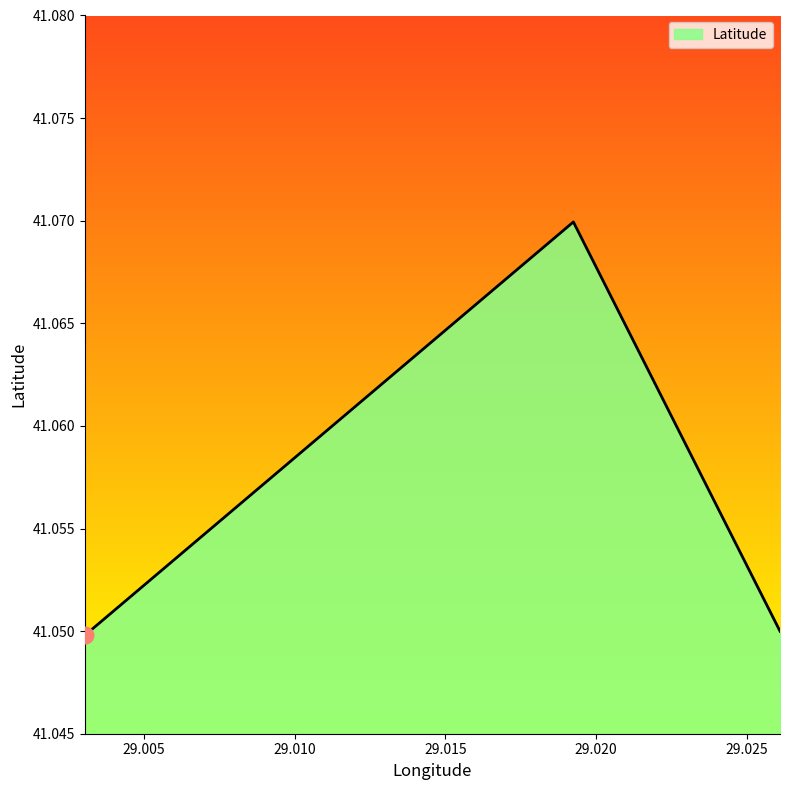

Count the values in the range 41 to 42.

3